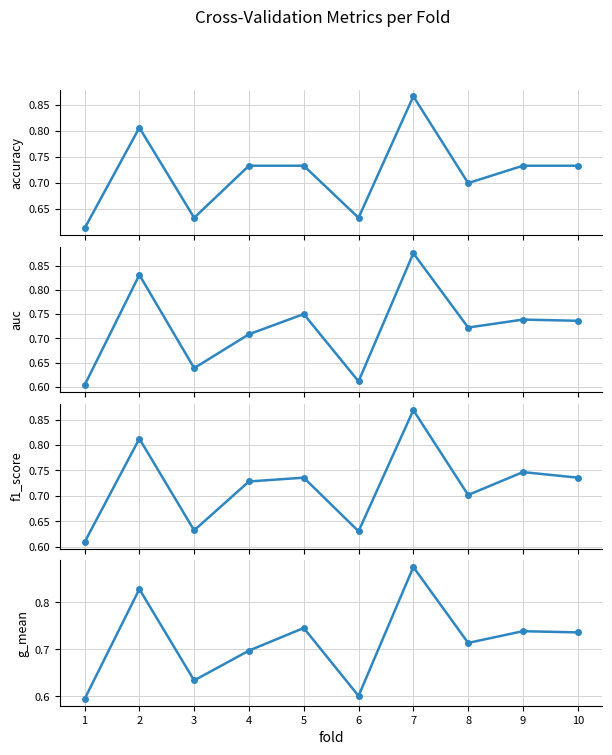

What is the maximum value for auc?

0.9